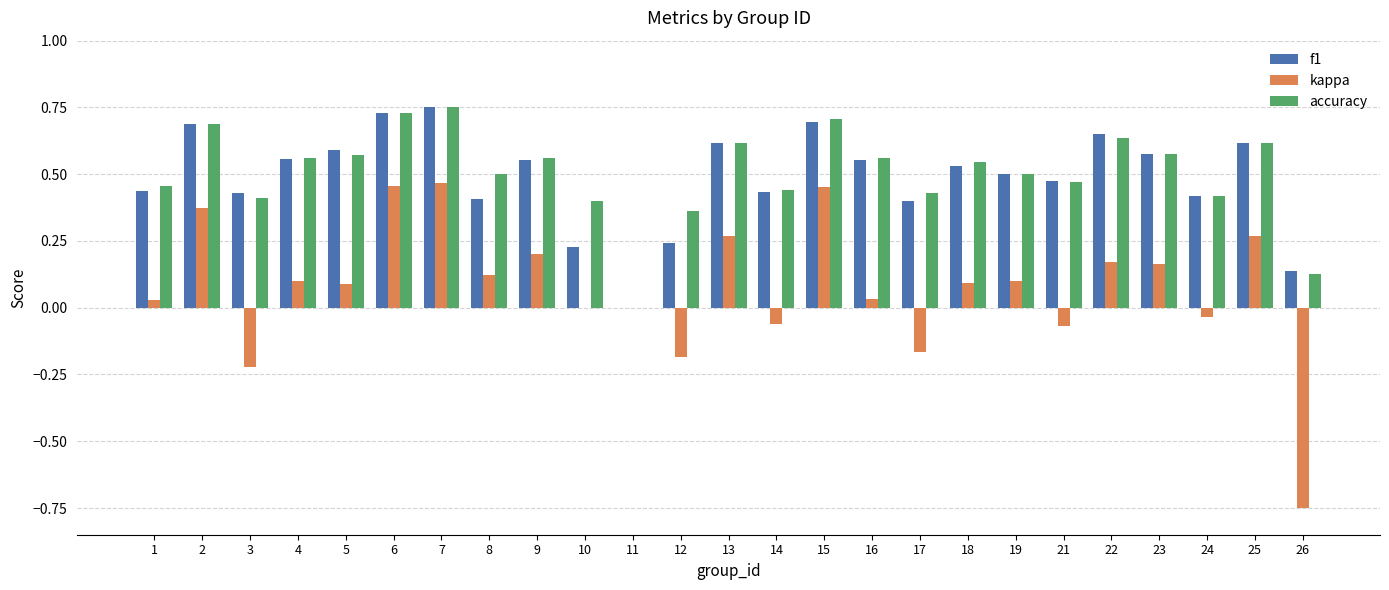

Is the value of kappa at 13 greater than the value of f1 at 5?

No